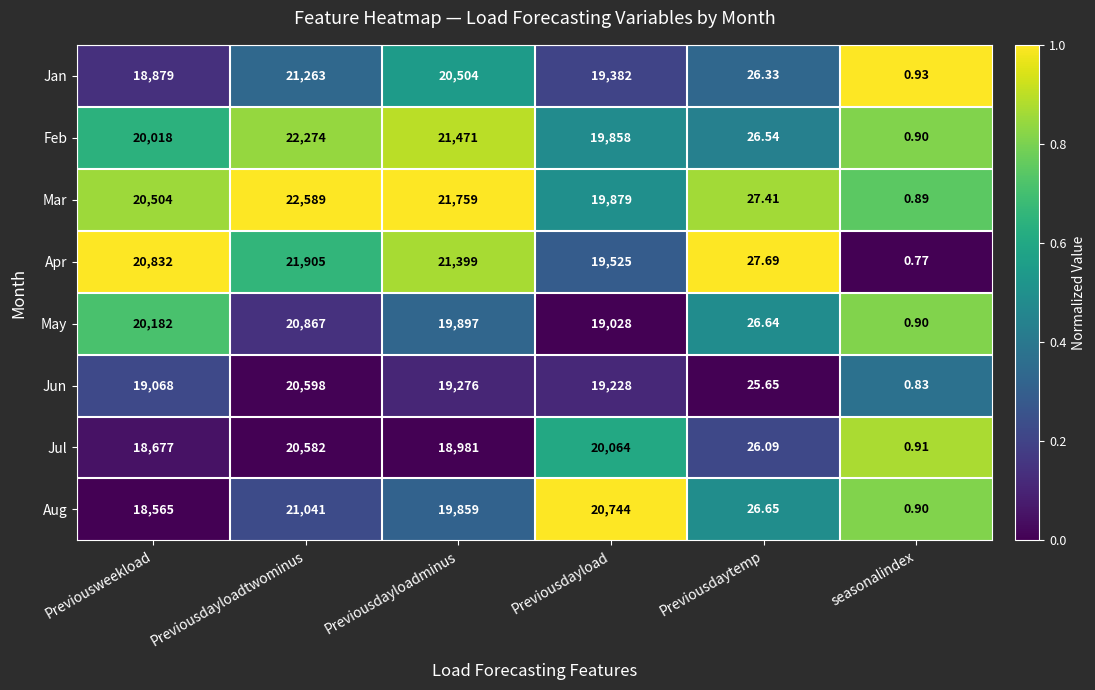

Which series has the largest range (max minus min)?

Mar